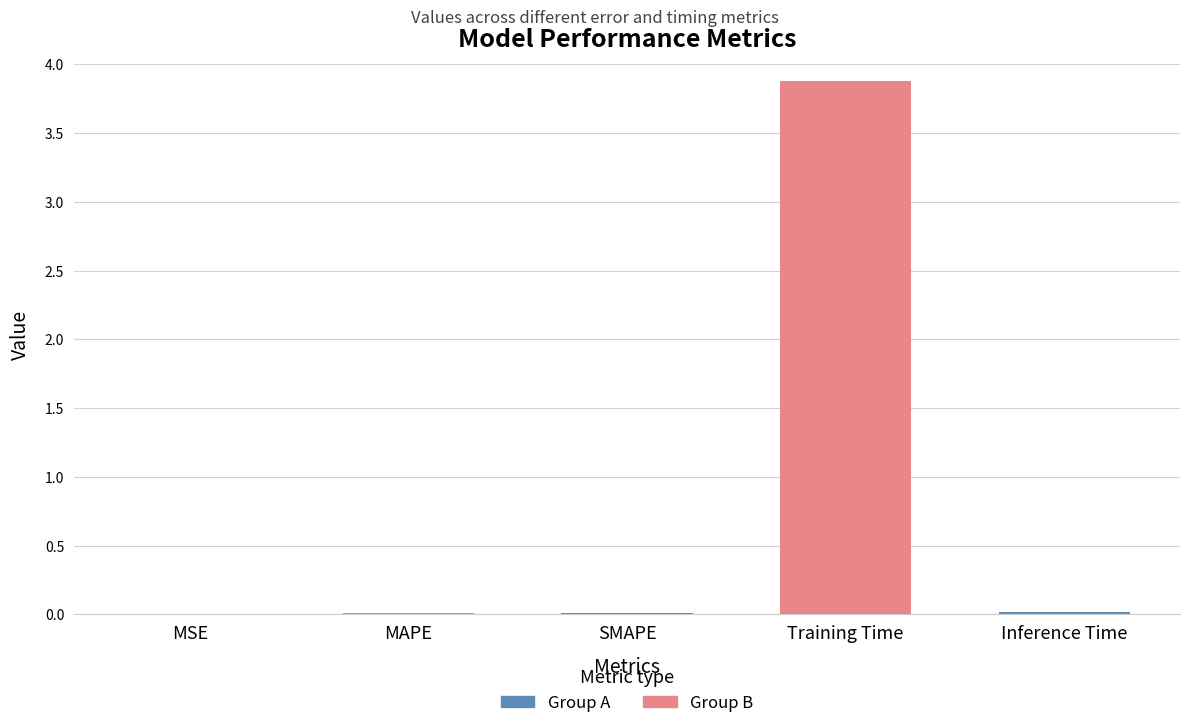

List the labels in order of value, smallest first.

MSE, MAPE, SMAPE, Inference Time, Training Time